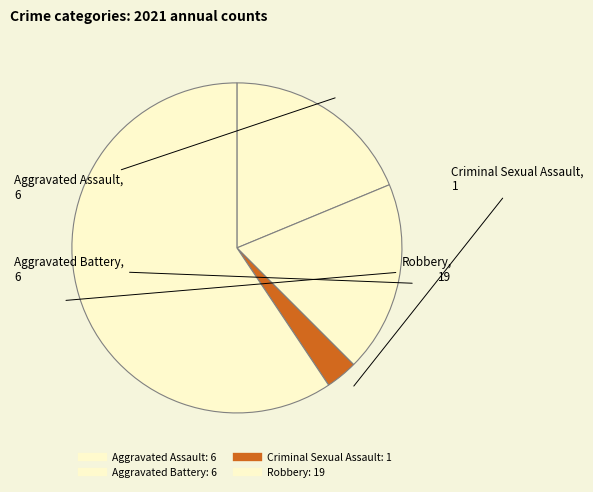

To the nearest percent, what percentage of the pie is Aggravated Assault?

19%